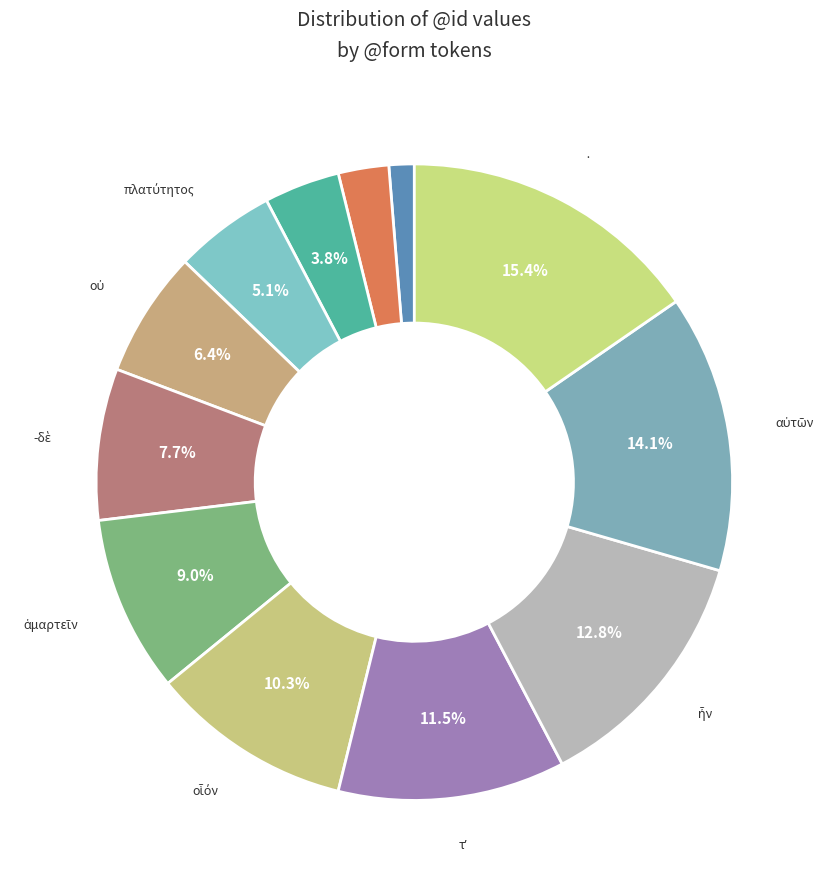

Rank the categories by value from lowest to highest.

ὑπὸ, δὲ, τῆς, πλατύτητος, οὐ, -δὲ, ἁμαρτεῖν, οἷόν, τʼ, ἦν, αὐτῶν, ·